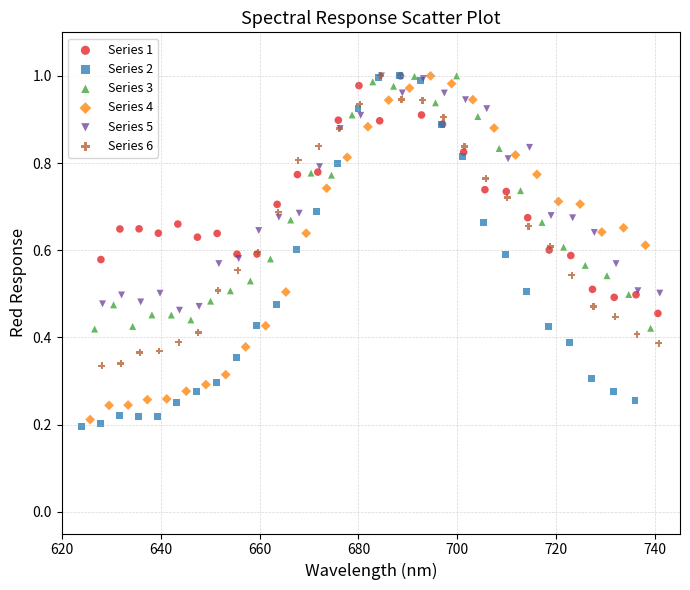

Which series contains the lowest Y value?

Series 2